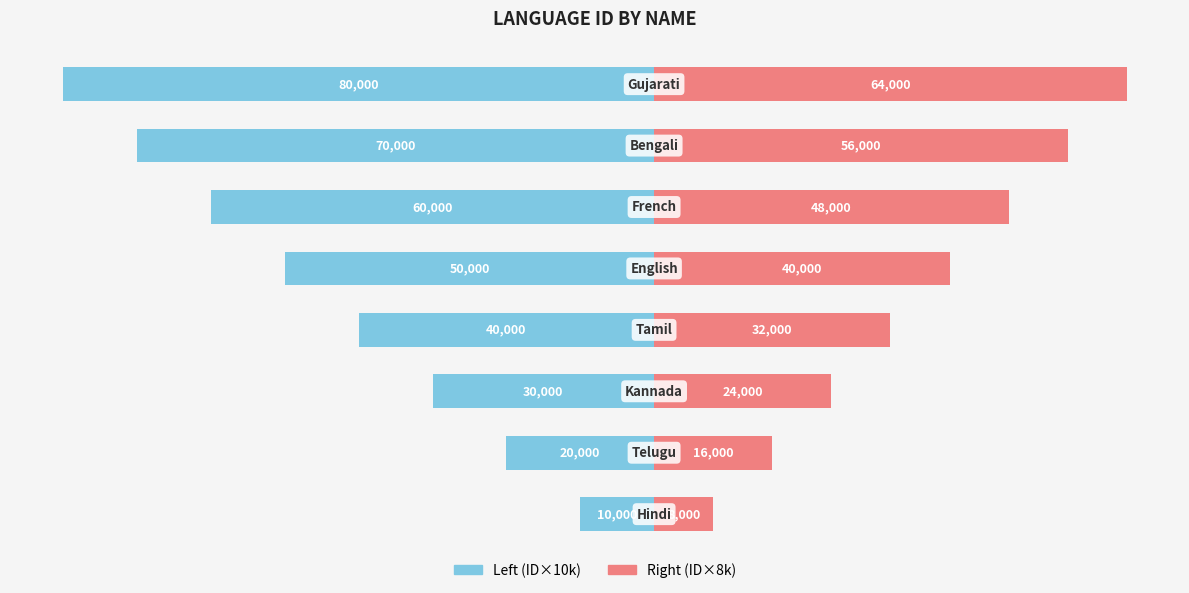

Reading left to right, transcribe all the data shown in this chart.

Left (ID×10k): -10000	-20000	-30000	-40000	-50000	-60000	-70000	-80000
Right (ID×8k): 8000	16000	24000	32000	40000	48000	56000	64000